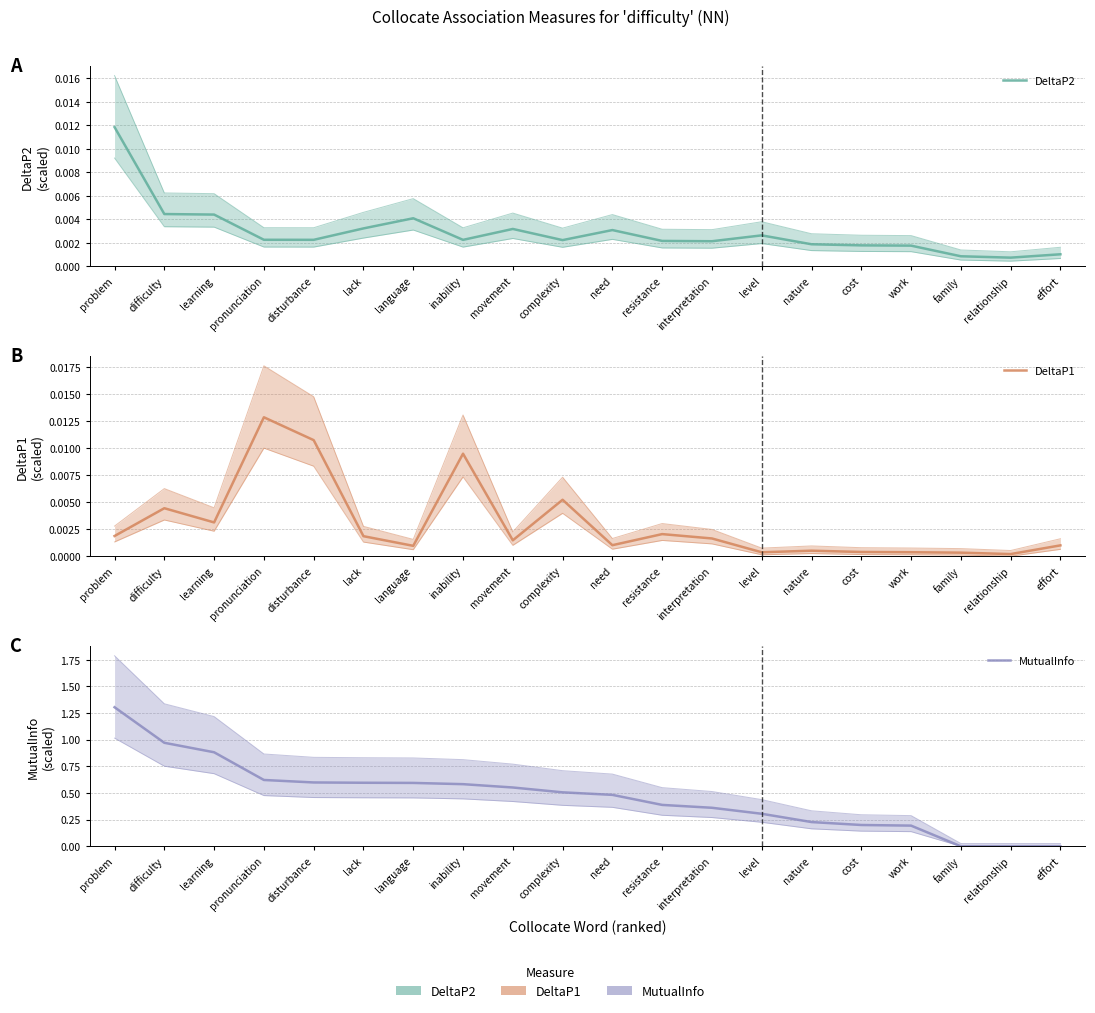

Where is the first local maximum for DeltaP1?

difficulty